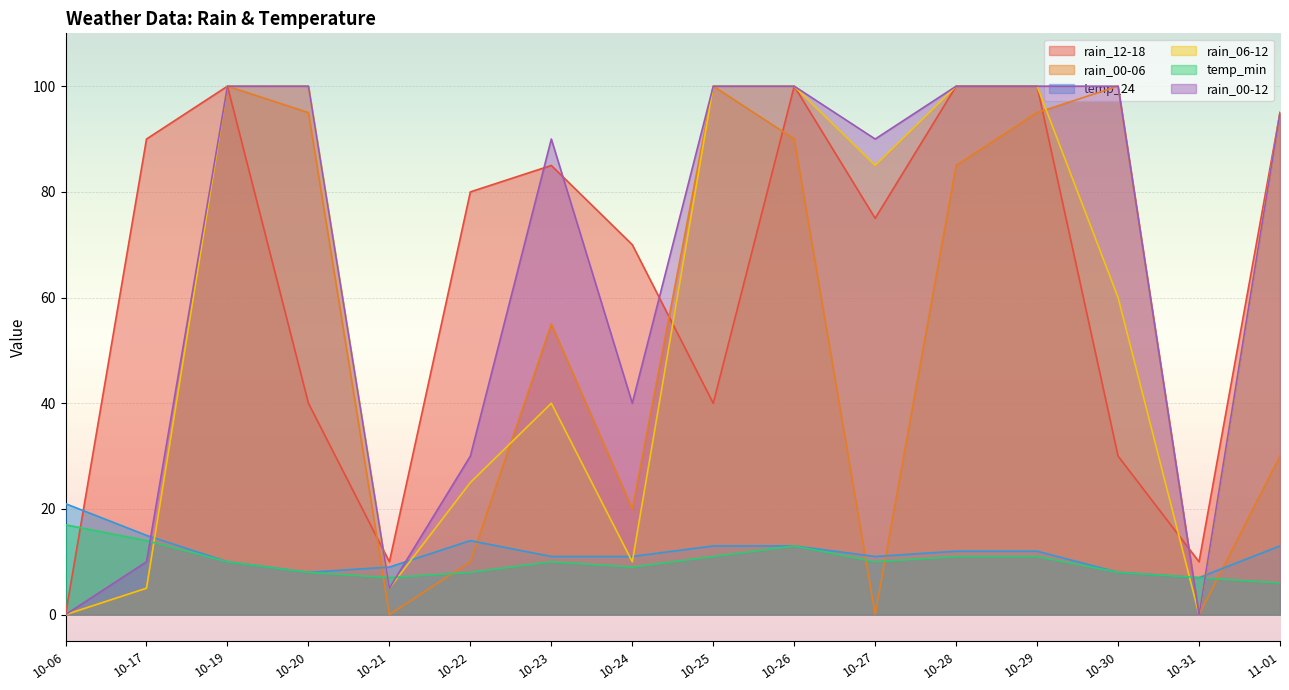

What is the spread (max minus min) of values at 11-01?

89